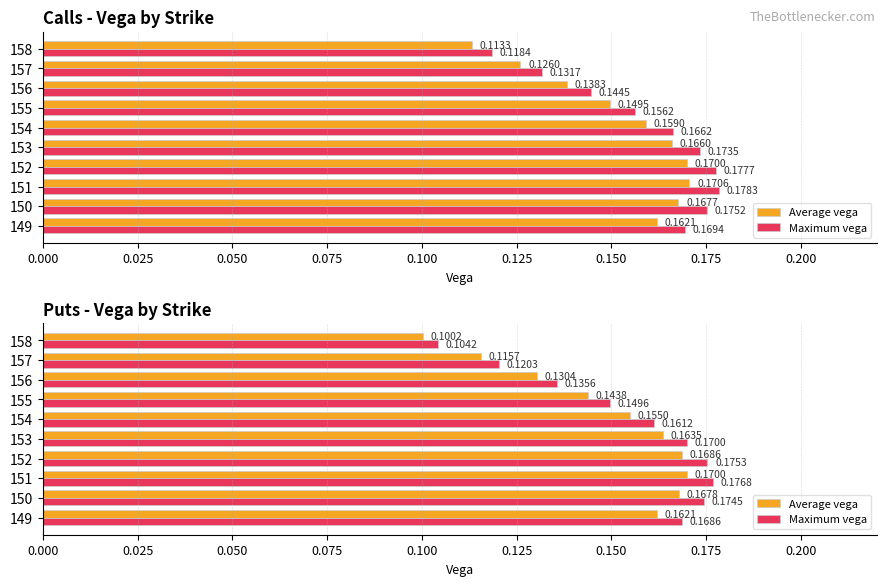

What is the total value across all series at 154?

0.3